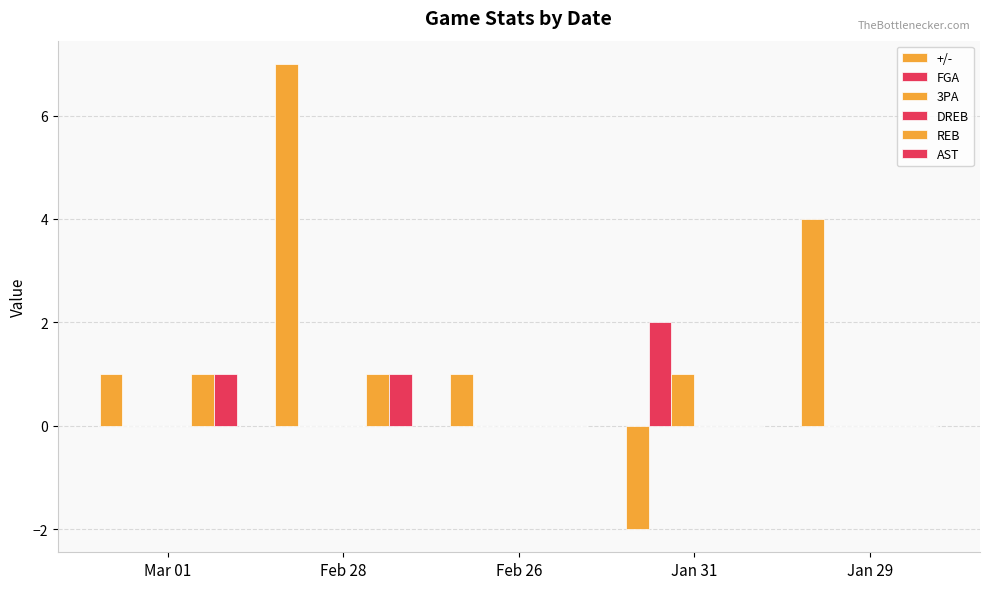

How many series are shown in this chart?

5